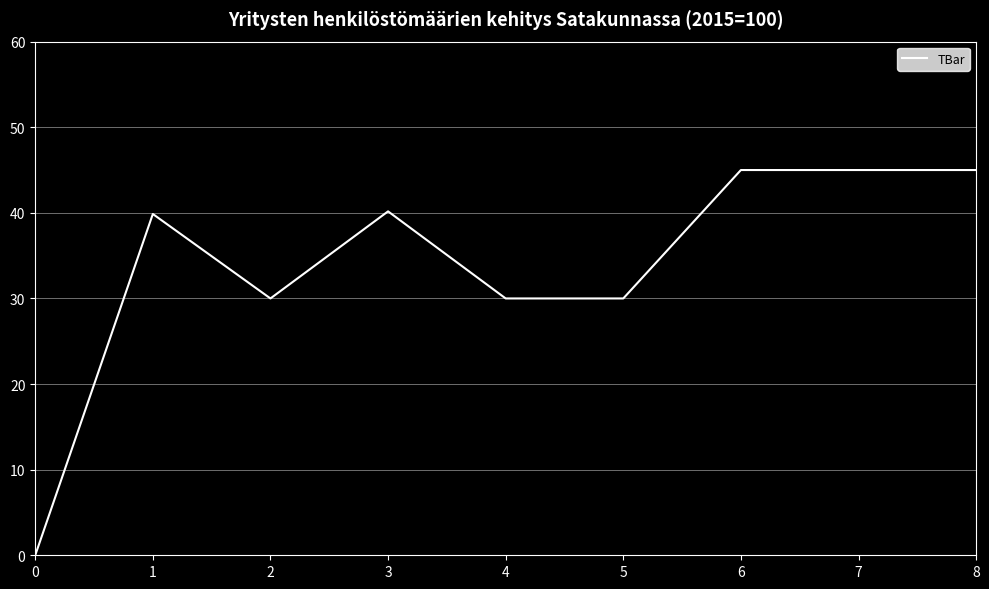

How many positive values are there?

8